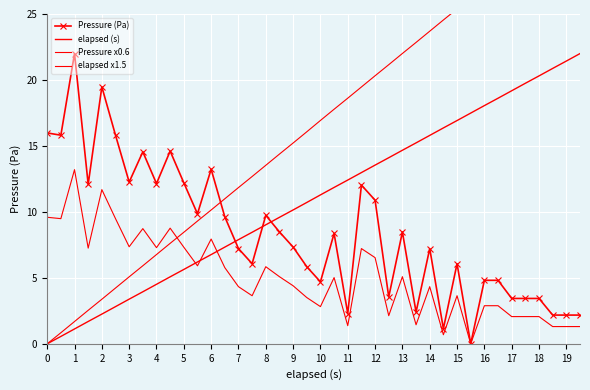

How many distinct data groups are displayed?

4